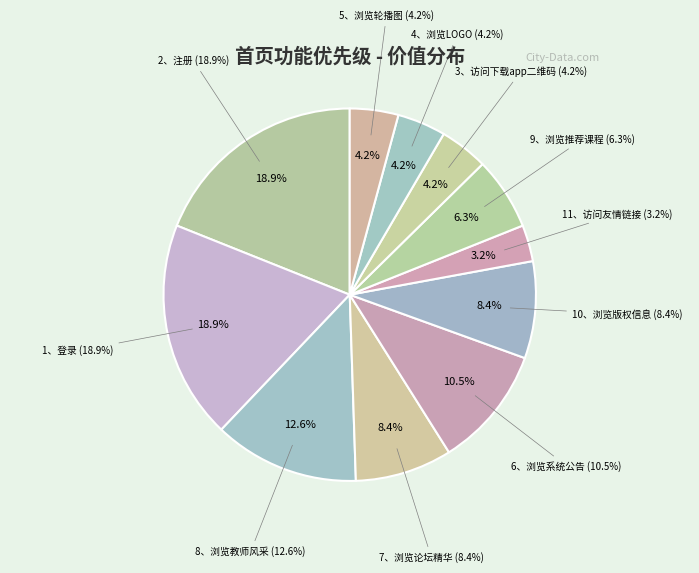

To the nearest percent, what is the difference between the 11、访问友情链接 and 3、访问下载app二维码 slice percentages?

1%